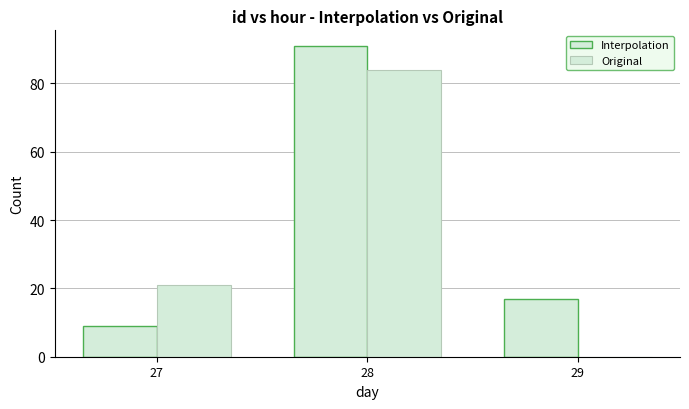

At which label does Original reach its minimum?

29